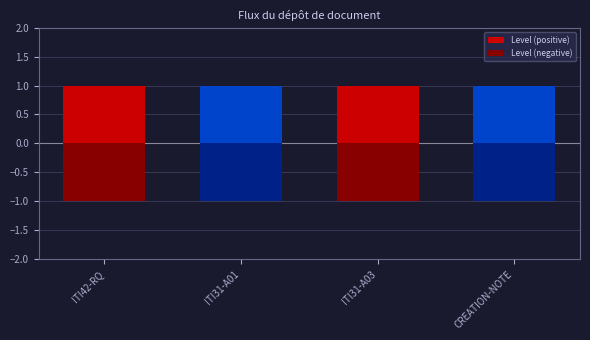

Is it true that Level (positive) equals 0 at ITI42-RQ?

False